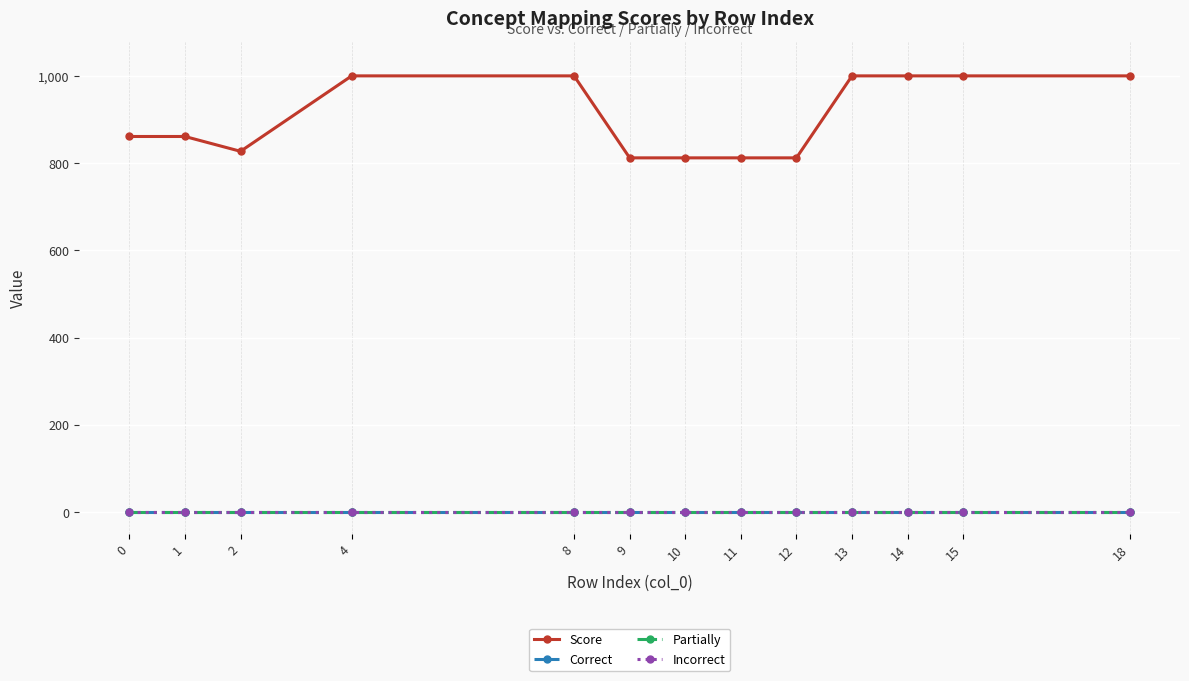

Is this an area chart (filled region under the line)?

No